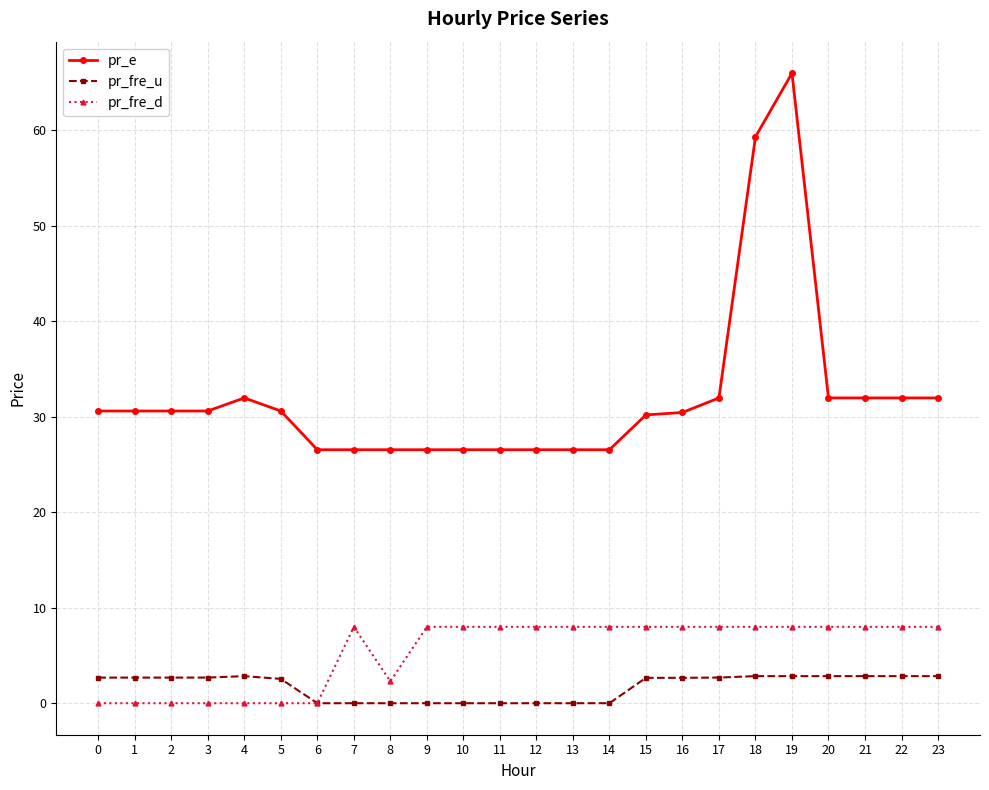

True or false: pr_e has more than 1 interior local peaks.

True